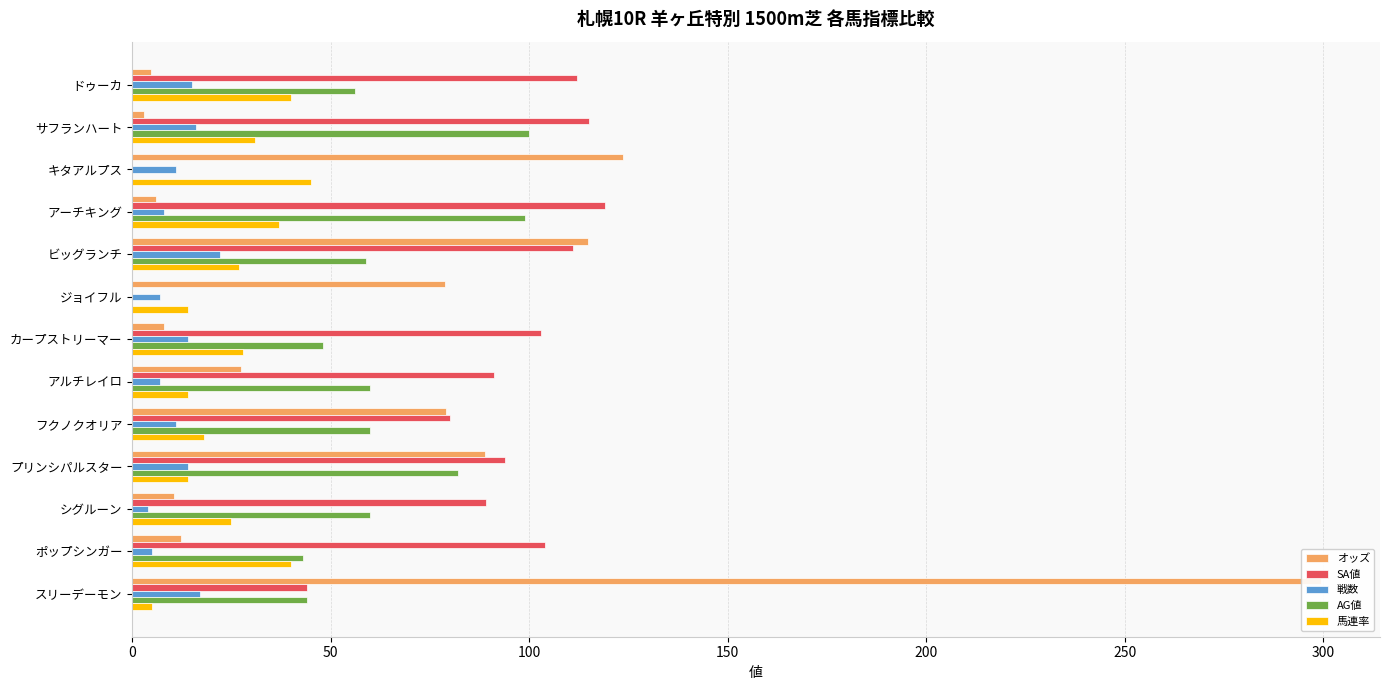

What is the value of the オッズ bar at the 6th from the left?

78.7